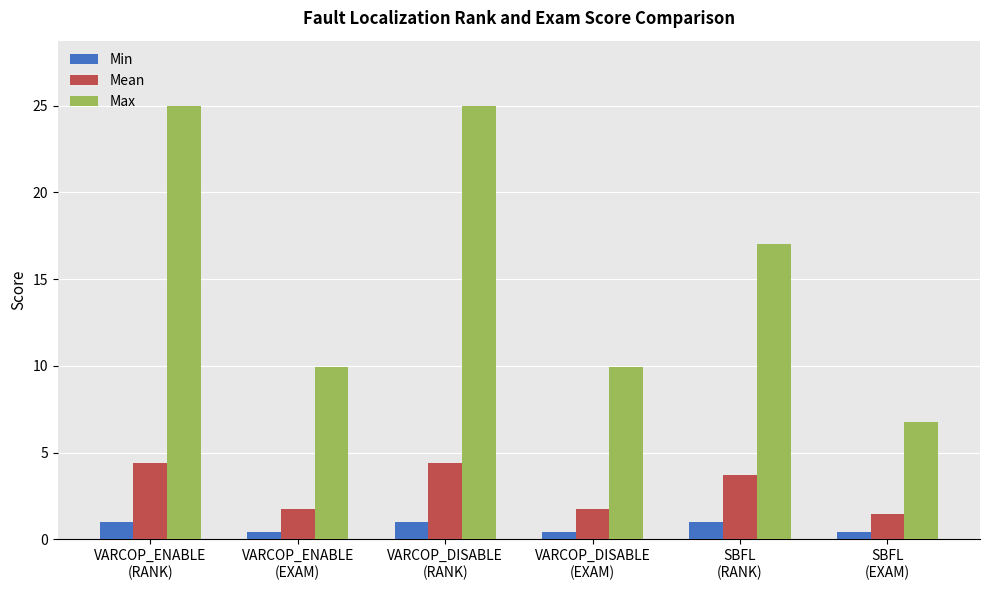

What is the maximum value for Min?

1.0